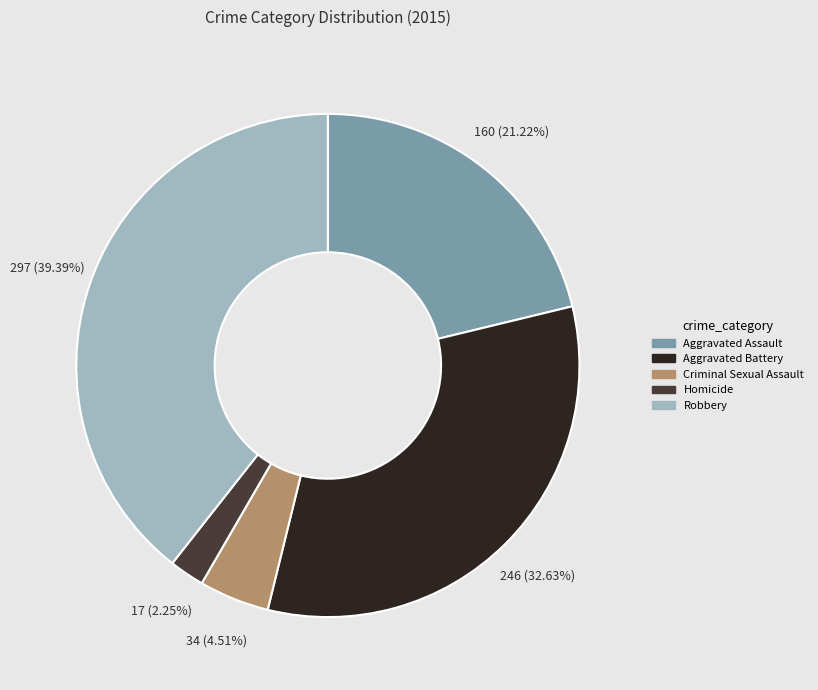

How many segments does this pie chart have?

5